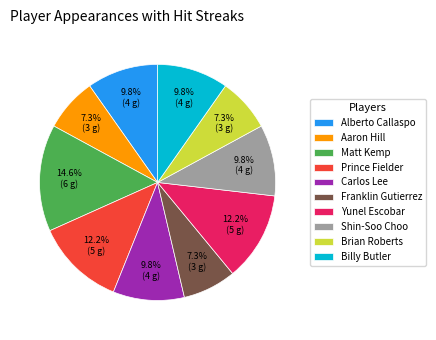

To the nearest percent, what portion does Carlos Lee represent?

10%